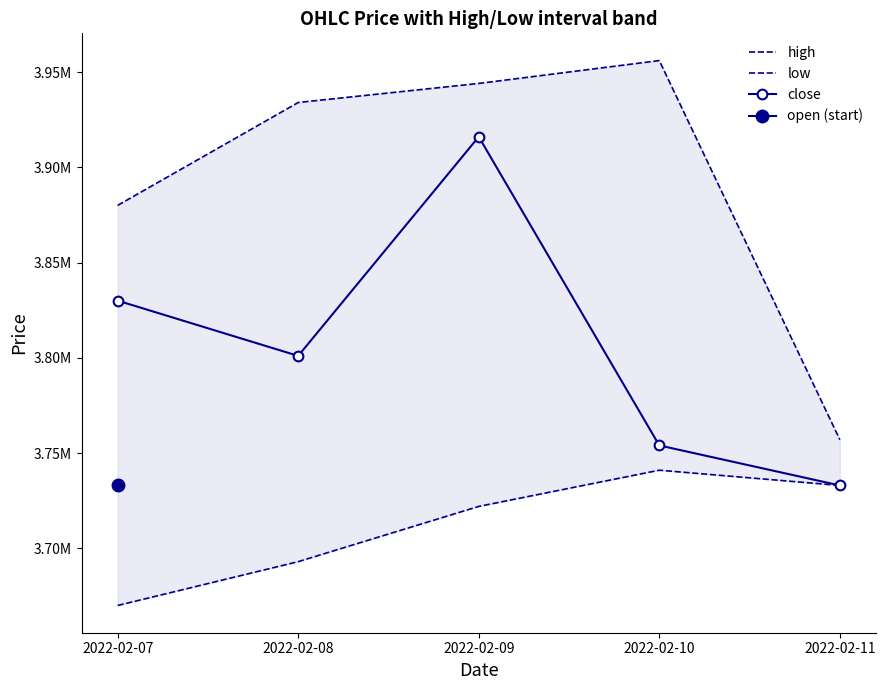

What is the greatest value displayed?

3956000